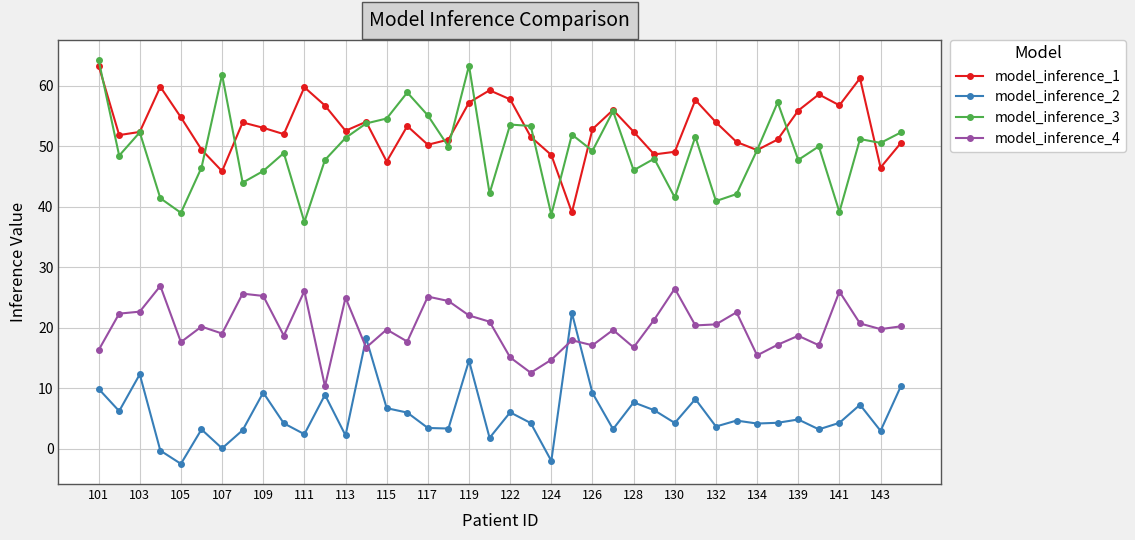

True or false: model_inference_4 has more than 1 interior local peaks.

True